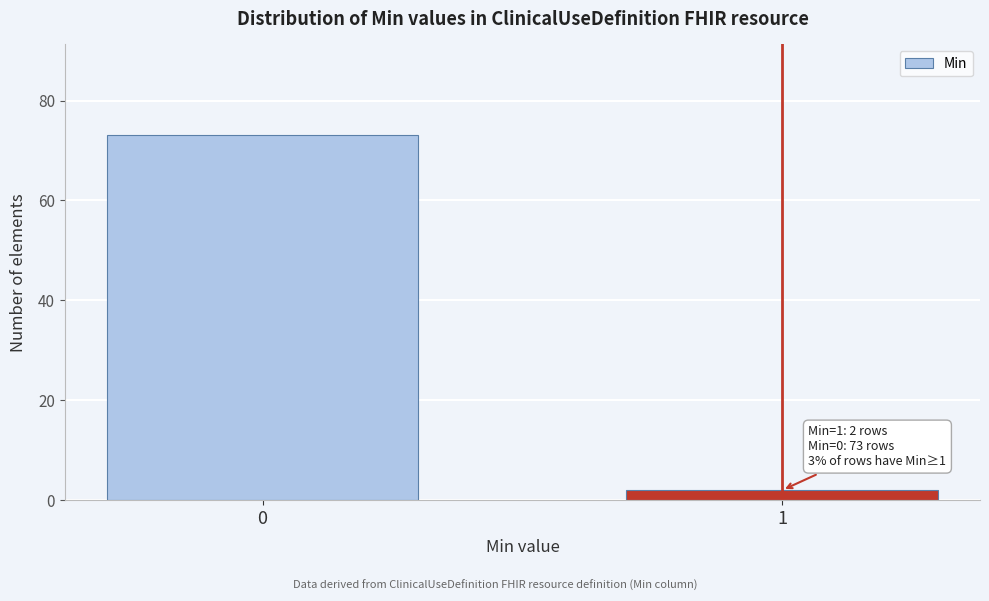

Reading left to right, what are all the values shown in this chart?

0=73	1=2